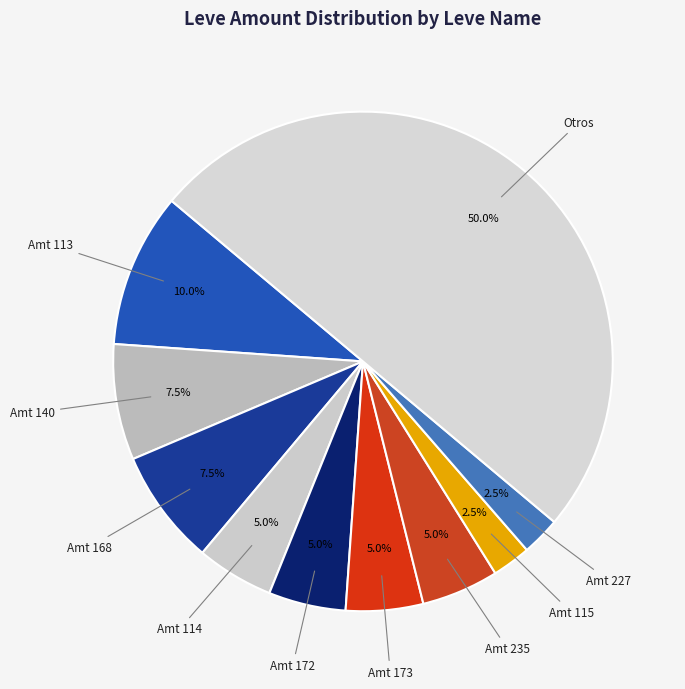

Approximately how many times larger is the value at Amt 140 compared to Amt 168?

1.0